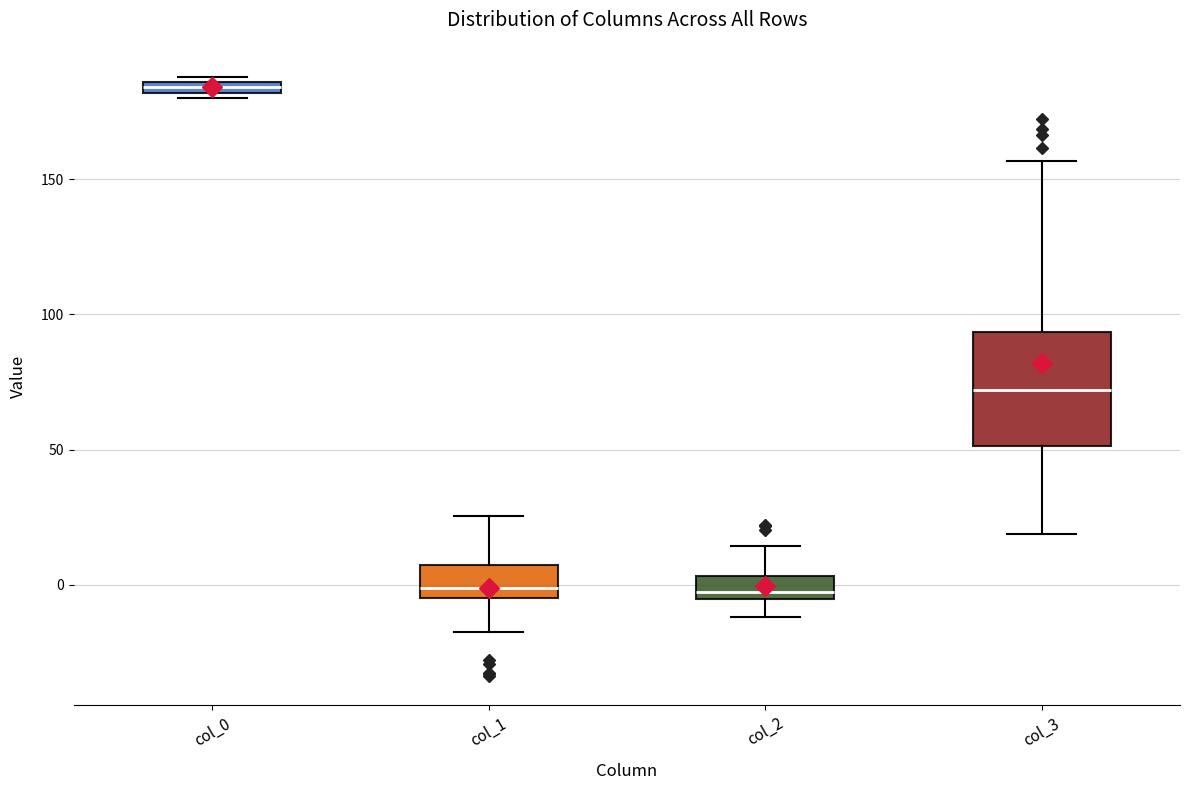

Where is the upper edge of the box for col_3 on the y-axis? The values are not printed on the chart, so give them approximately, as read against the axis.

95